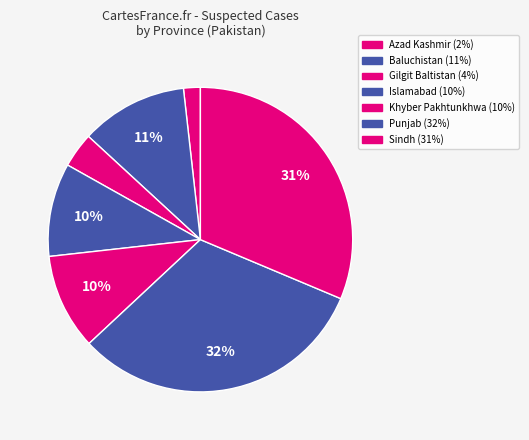

How many slices are in this pie chart?

7